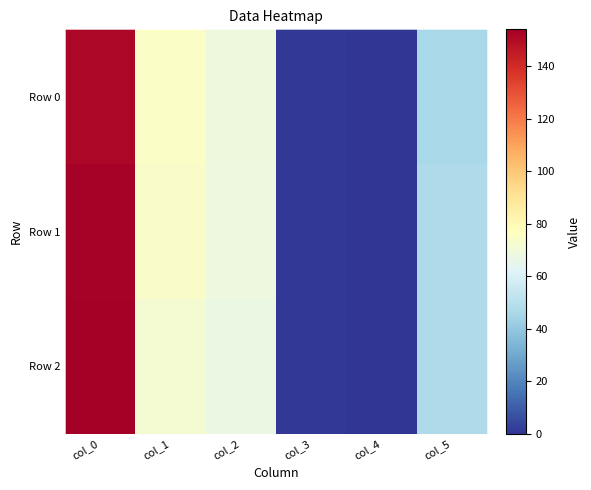

Which series has the largest range (max minus min)?

Row 2